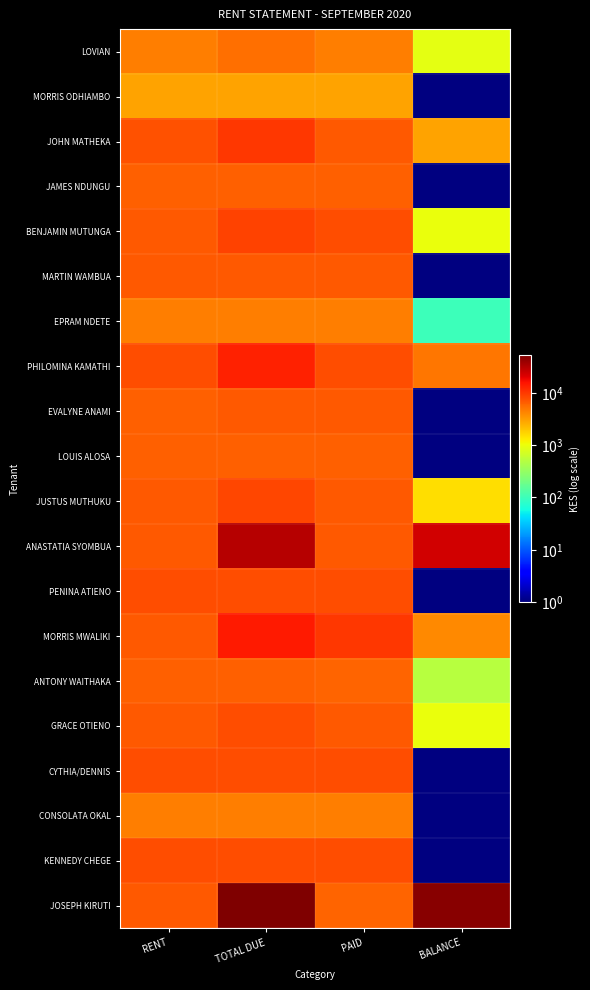

What is the spread (max minus min) of values at BALANCE?

46100